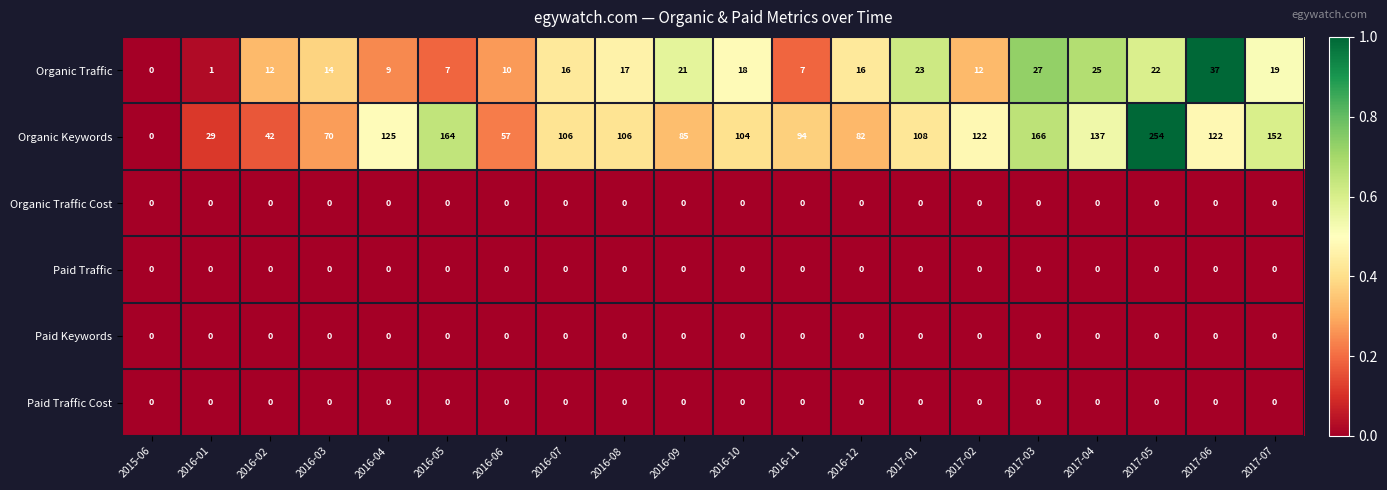

The Paid Traffic series shows 0 at 2016-10. True or false?

True